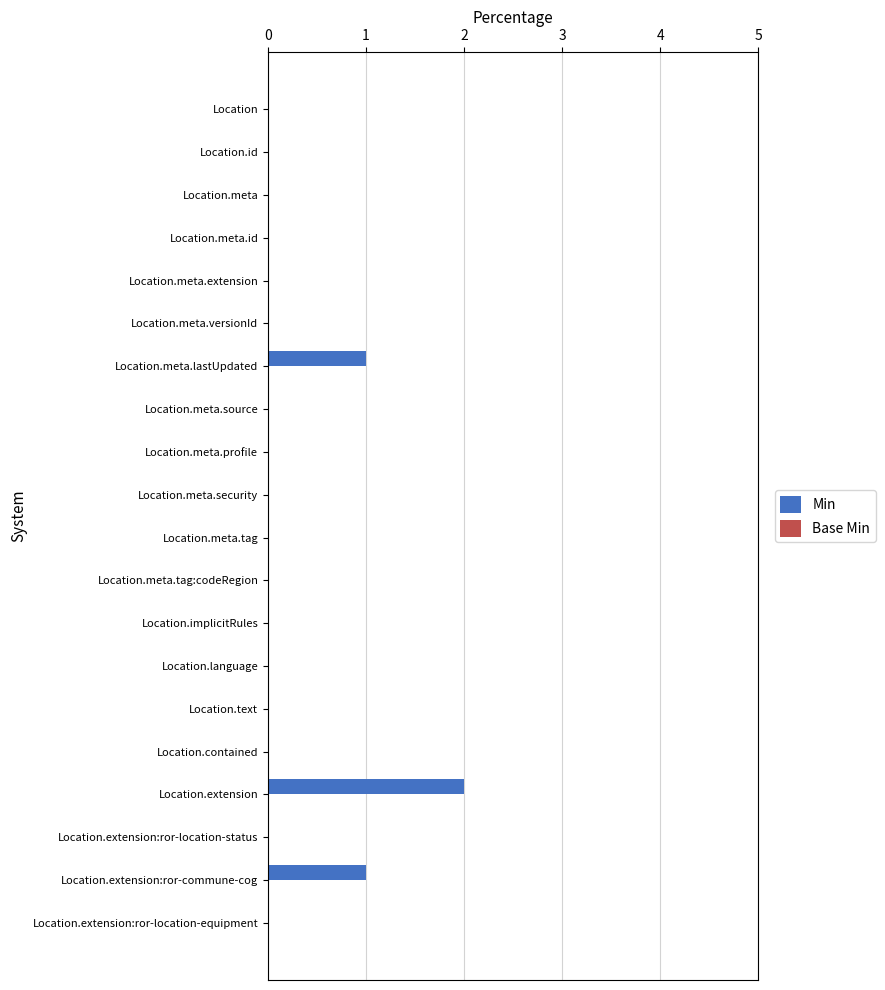

True or false: the data shows -1 at Location.id.

False